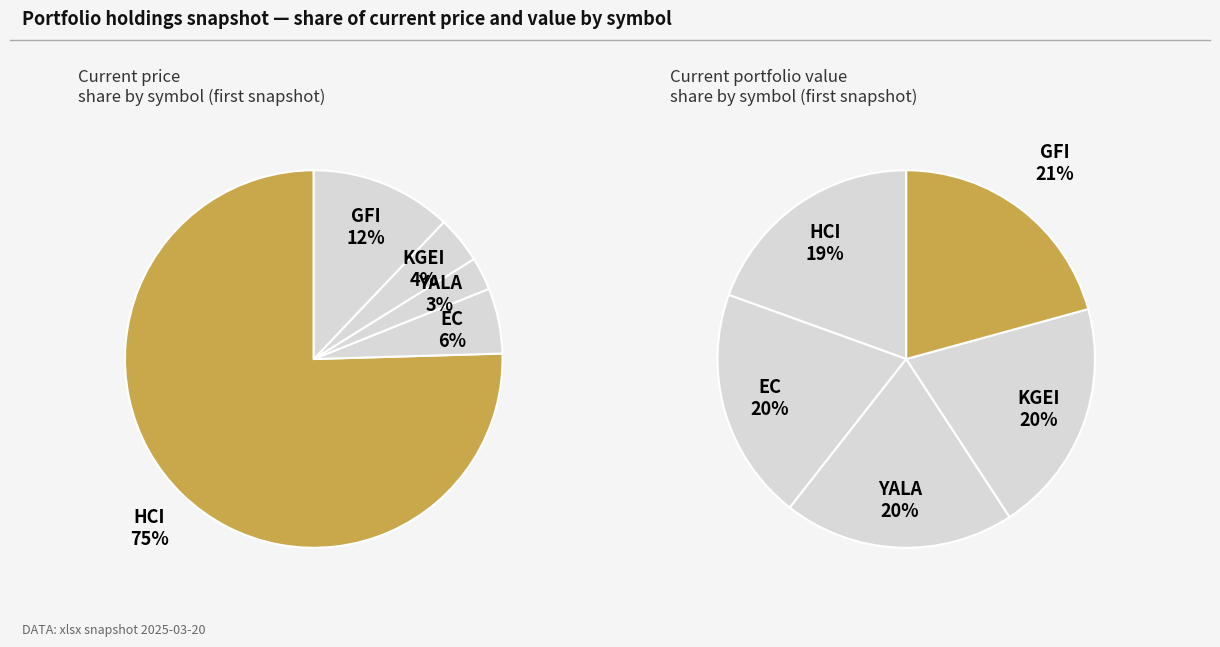

To the nearest percent, what is the difference between the KGEI and YALA slice percentages?

1%